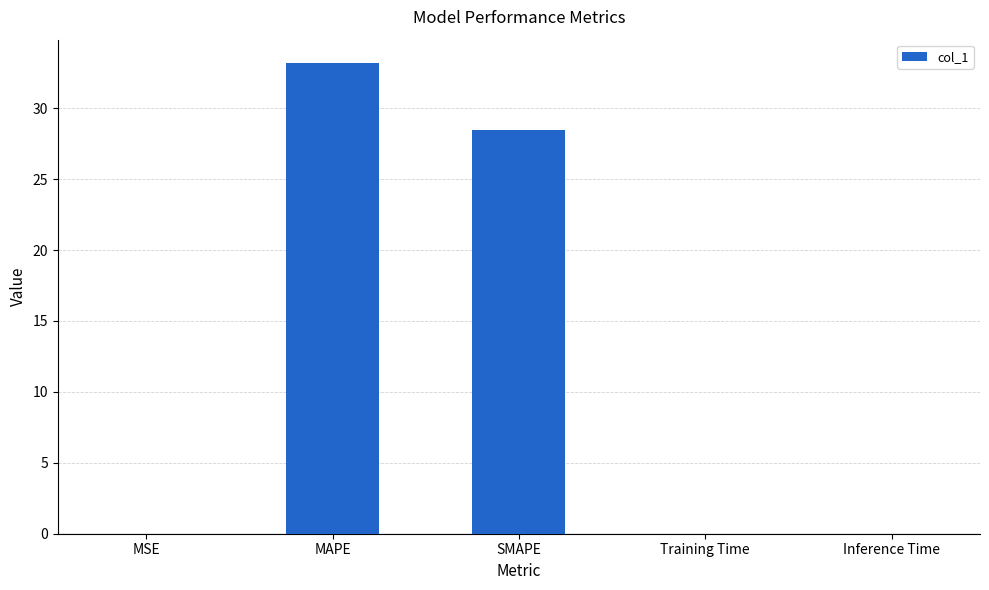

What value does the data have at MAPE?

33.2